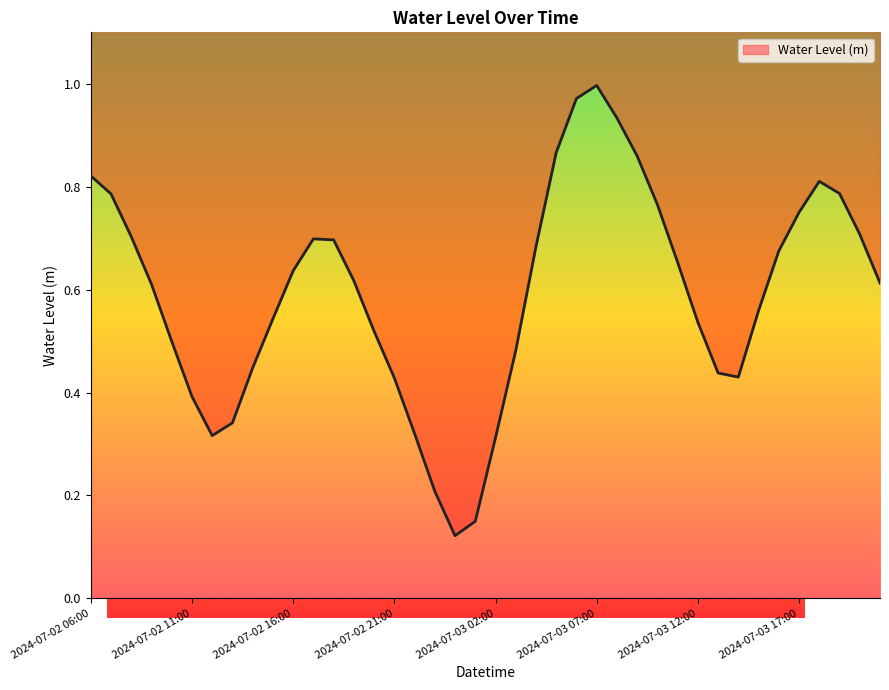

Between 2024-07-02 18:00 and 2024-07-03 19:00, which is larger?

2024-07-03 19:00